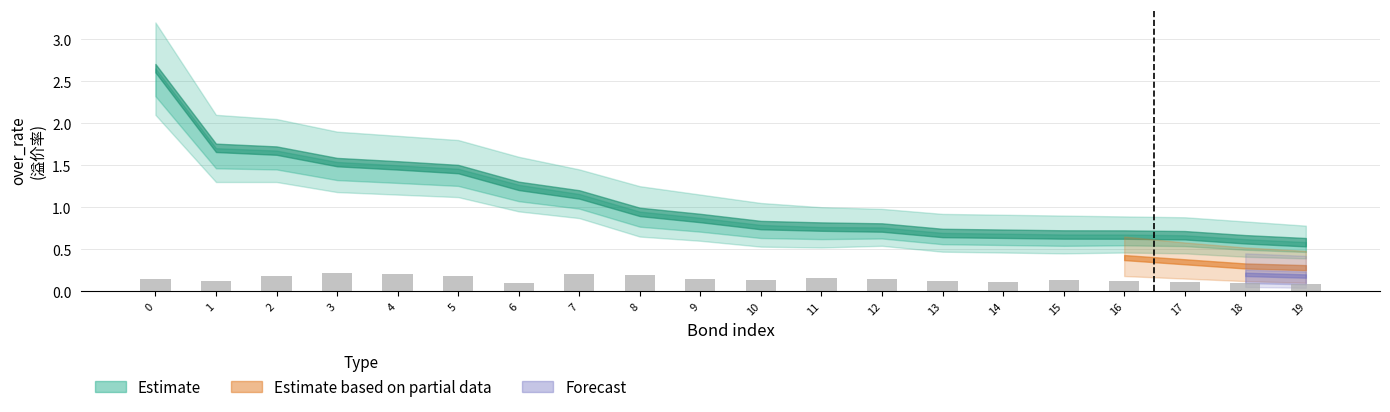

What is the sum of all values?

2.9